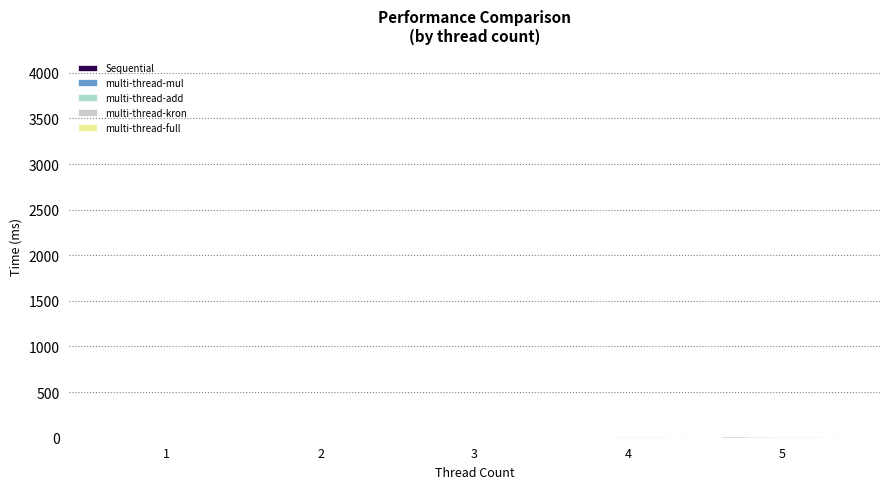

What is the maximum value for multi-thread-mul?

6.6